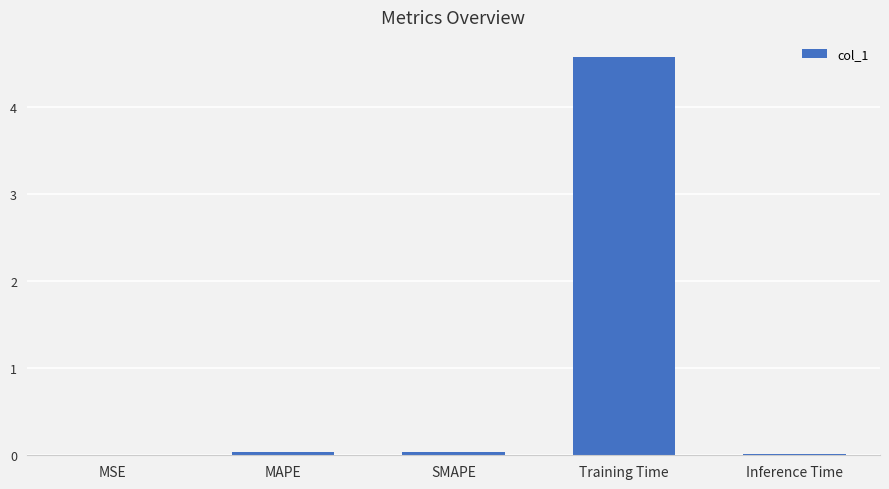

Which has a higher value, Training Time or MAPE?

Training Time